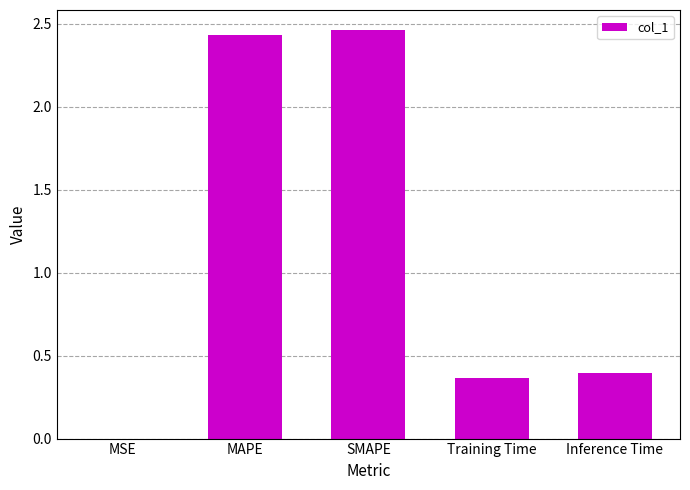

What is the sum of the values at MAPE and SMAPE?

4.9